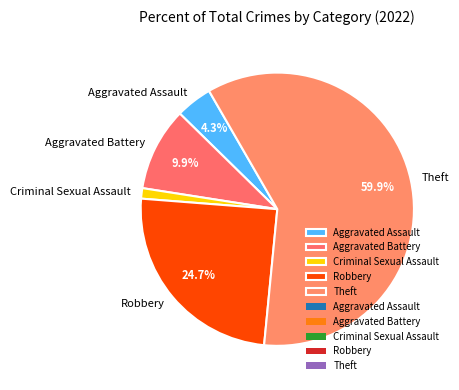

Do Theft and Aggravated Battery together represent more than half of the pie?

Yes